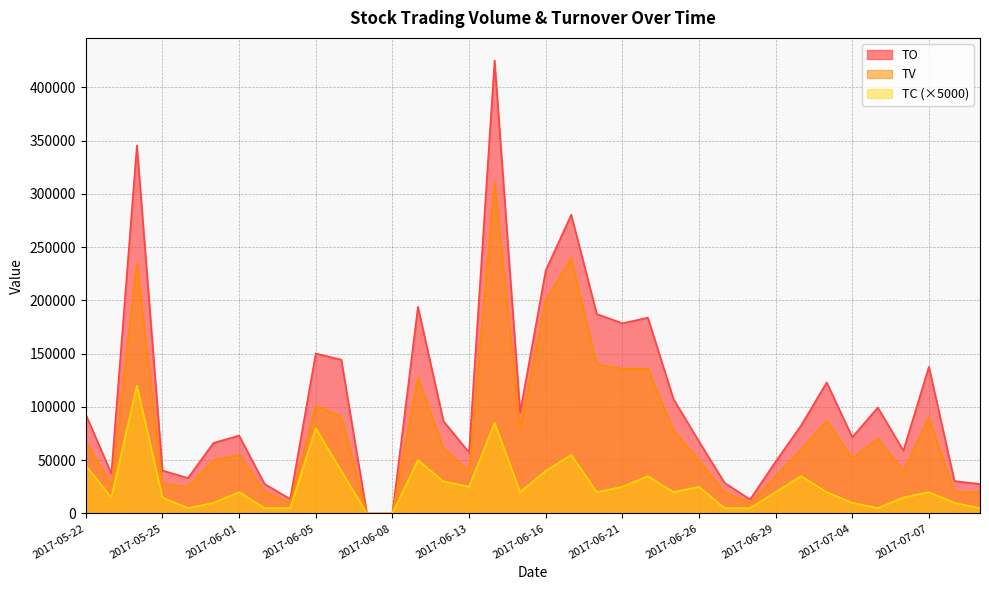

Rank the categories by TV value from lowest to highest.

2017-06-07, 2017-06-08, 2017-06-03, 2017-06-28, 2017-06-02, 2017-06-27, 2017-07-10, 2017-07-11, 2017-05-26, 2017-05-23, 2017-05-25, 2017-06-29, 2017-06-13, 2017-07-06, 2017-05-31, 2017-06-26, 2017-07-04, 2017-06-01, 2017-06-30, 2017-06-12, 2017-05-22, 2017-07-05, 2017-06-23, 2017-06-15, 2017-07-03, 2017-07-07, 2017-06-06, 2017-06-05, 2017-06-09, 2017-06-21, 2017-06-22, 2017-06-20, 2017-06-16, 2017-05-24, 2017-06-19, 2017-06-14